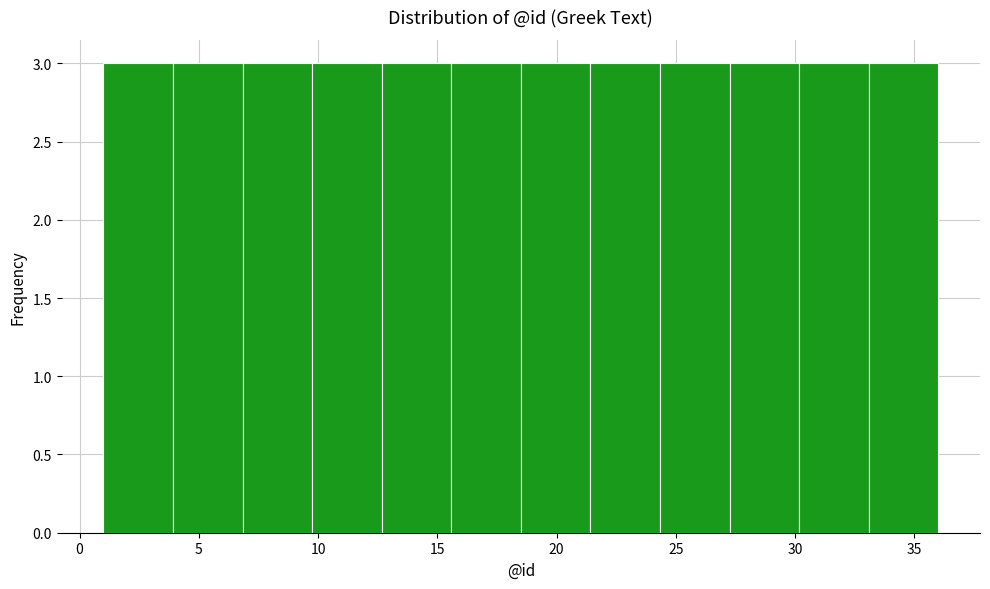

Reading left to right, transcribe this chart: for each bar, give the range it covers on the x-axis and its height. Neither the bar edges nor the heights are printed on the chart, so give them approximately, as read against the axes.

1.0 to 4.0: 3
4.0 to 7.0: 3
7.0 to 10.0: 3
10.0 to 12.5: 3
12.5 to 15.5: 3
15.5 to 18.5: 3
18.5 to 21.5: 3
21.5 to 24.5: 3
24.5 to 27.5: 3
27.5 to 30.0: 3
30.0 to 33.0: 3
33.0 to 36.0: 3